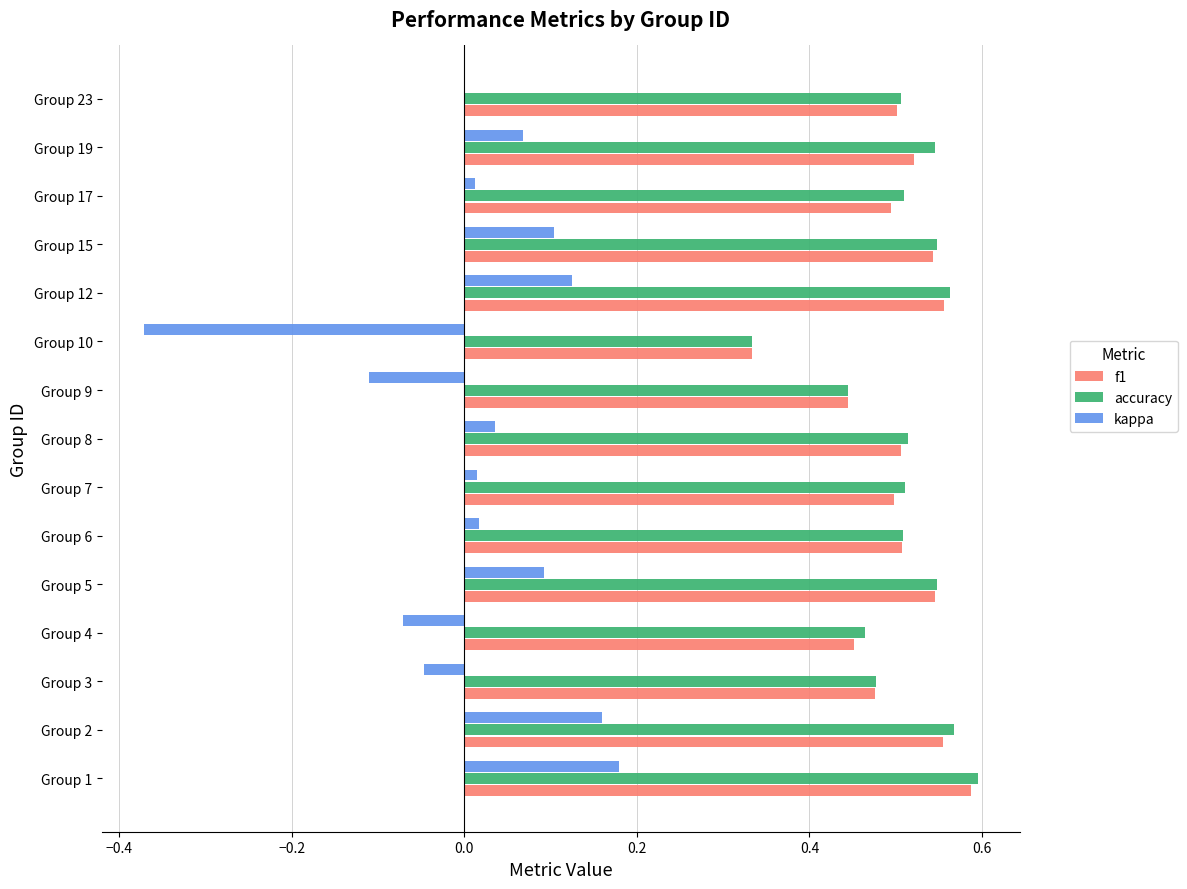

Between Group 6 and Group 10, which series saw the biggest shift?

kappa